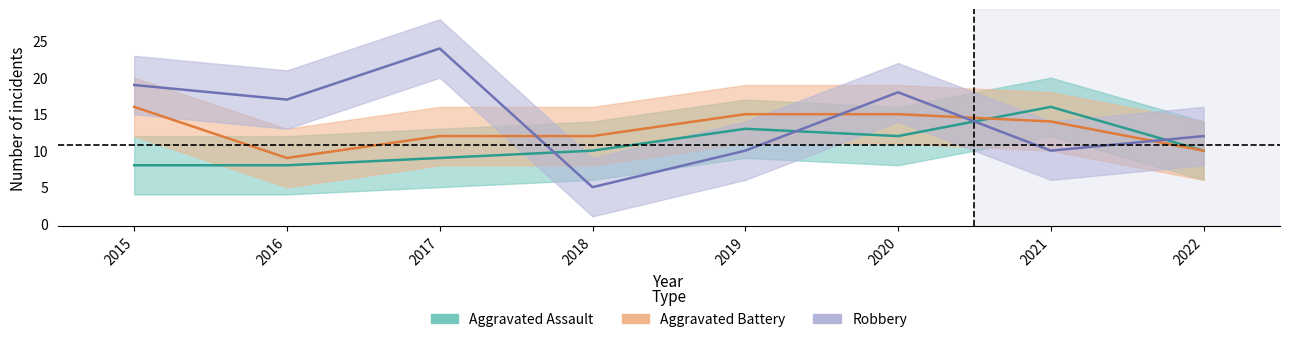

What are all the series names shown in the legend?

Aggravated Assault, Aggravated Battery, Robbery